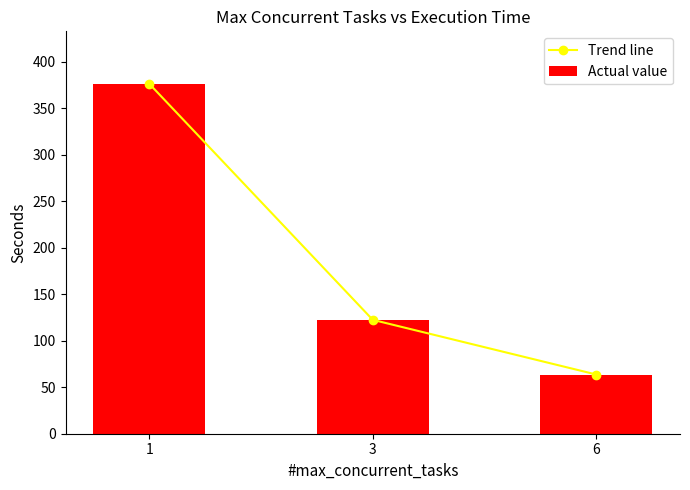

What are all the series names shown in the legend?

Trend line, Actual value